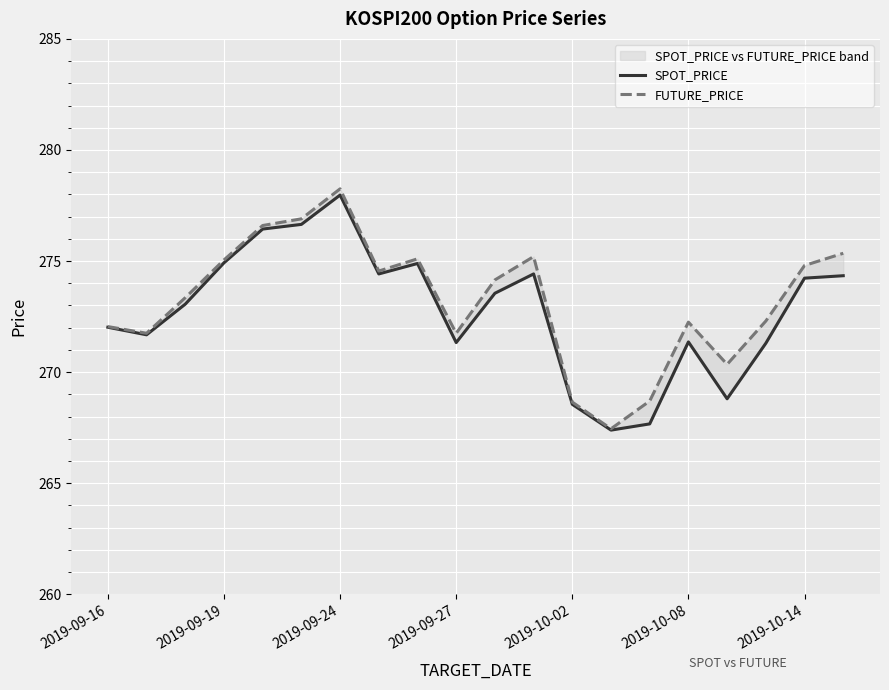

What is the label of the 1st point from the left?

2019-09-16